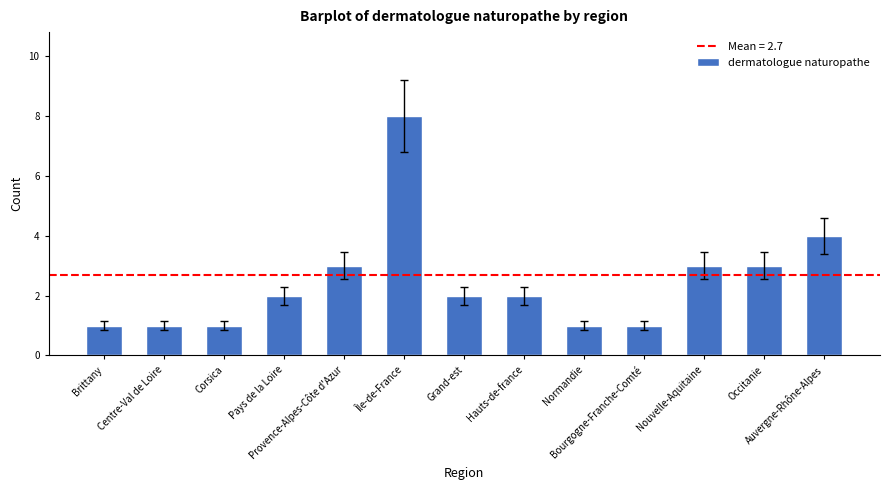

What is the label of the 7th bar from the right?

Grand-est